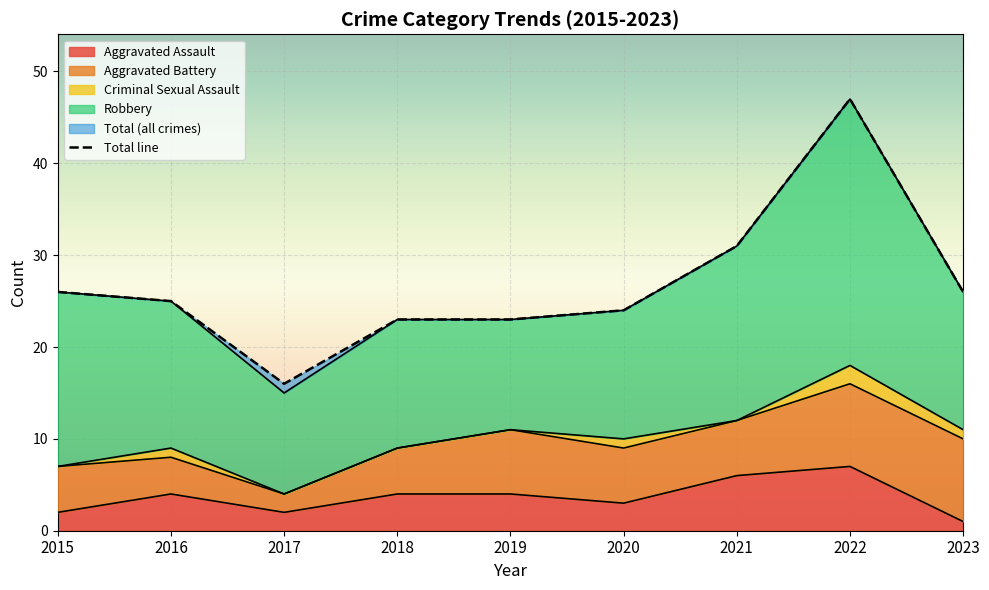

The Aggravated Battery series shows 6 at 2020. True or false?

True